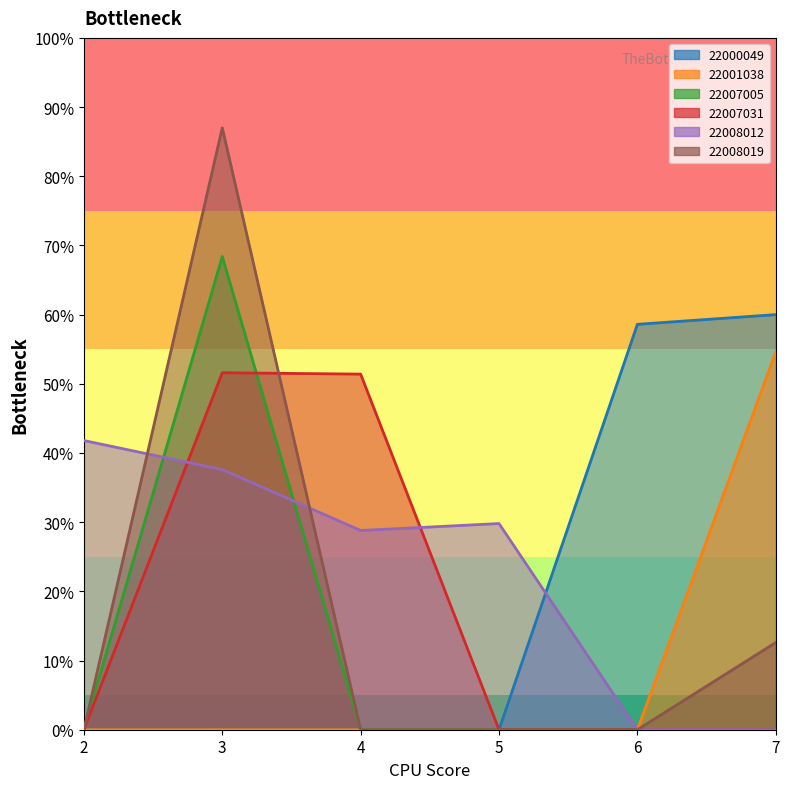

How many data points does each series have?

6